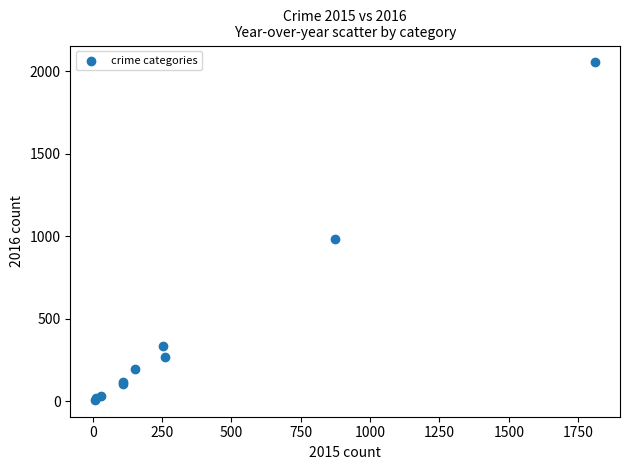

What Y value in the scatter plot is closest to 1030?

984